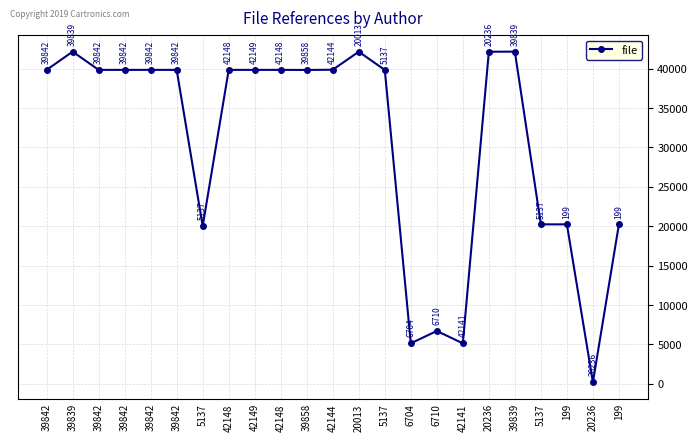

True or false: the data has more than 2 interior local peaks.

True